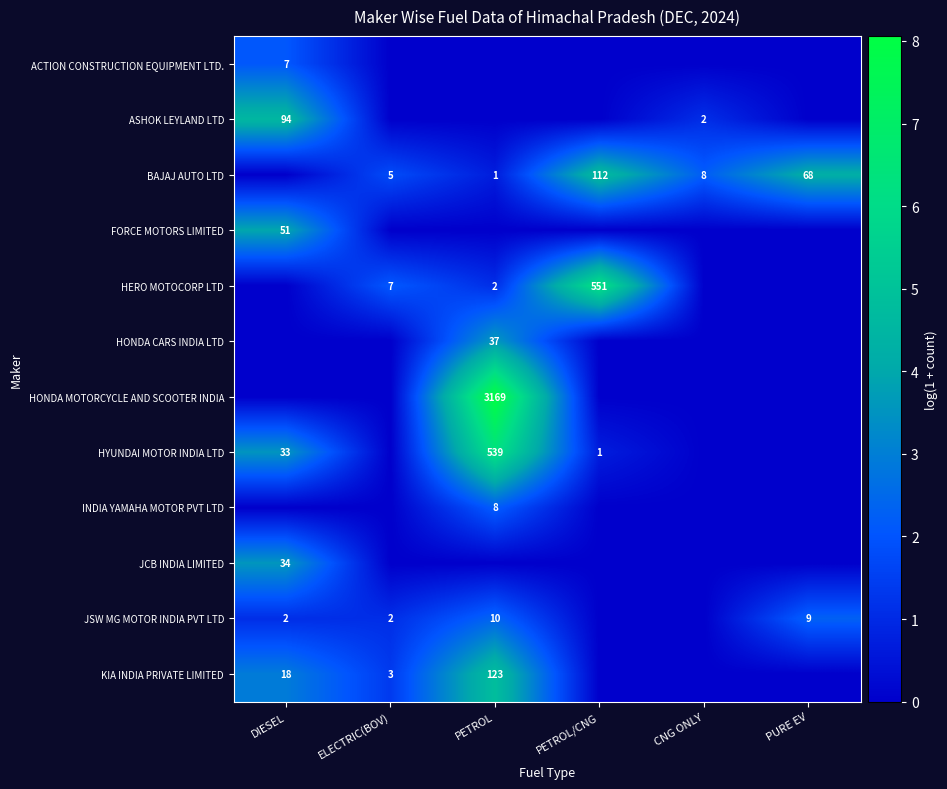

The value of HONDA MOTORCYCLE AND SCOOTER INDIA at PETROL is 3169. True or false?

True